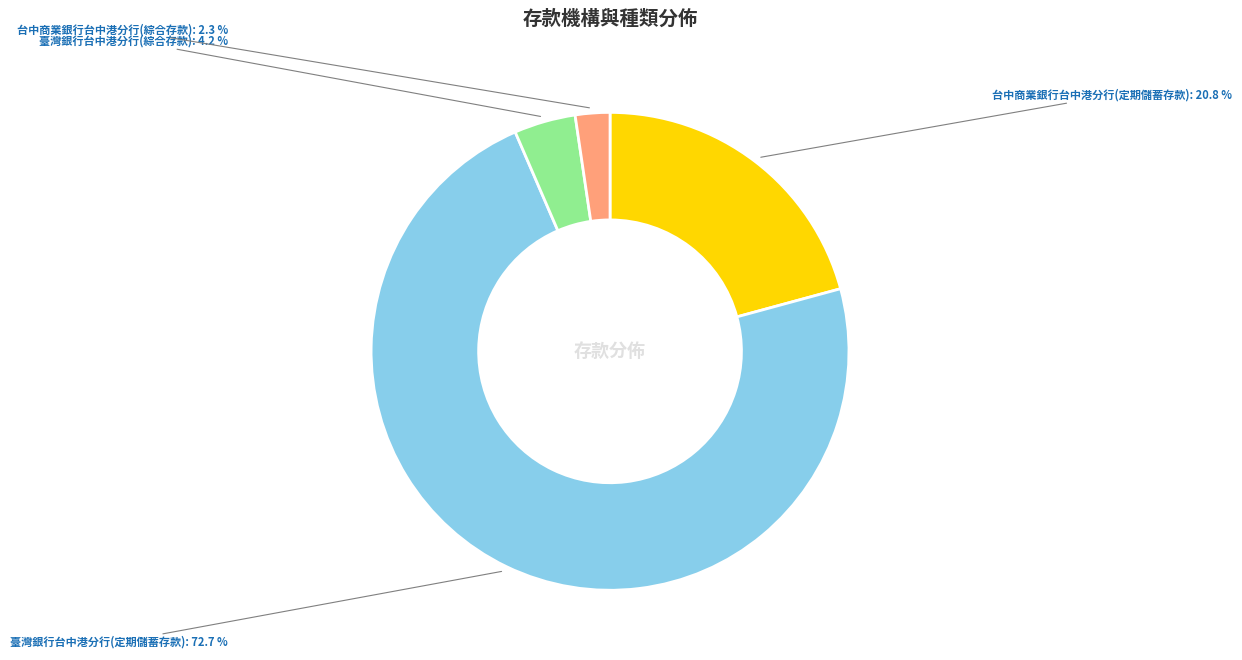

The 臺灣銀行台中港分行(定期儲蓄存款) slice represents 63% of the pie. True or false?

False